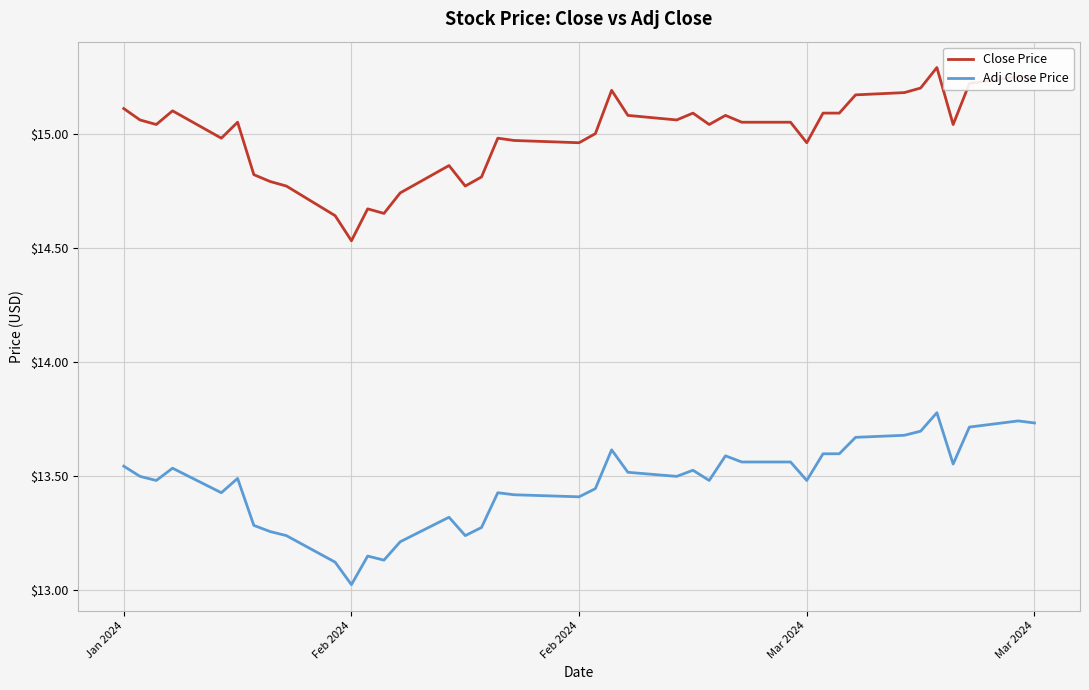

Which series has the largest total across all categories?

Close Price